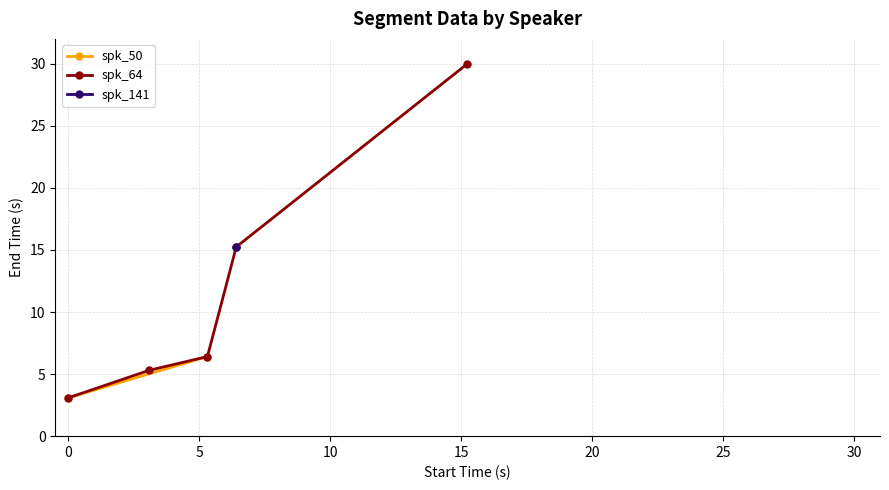

Is this an area chart (filled region under the line)?

No